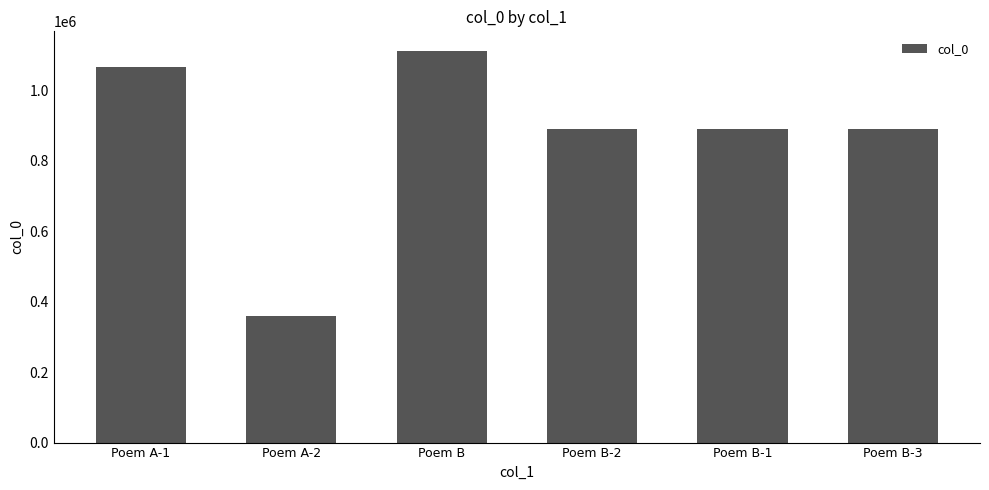

Is it true that the value at Poem A-2 is 158214?

False